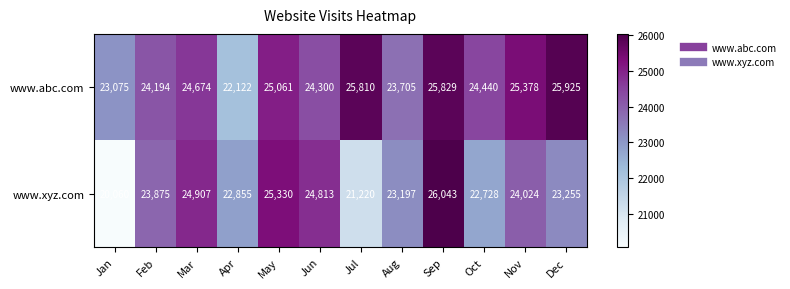

List the series in order of their overall mean, highest first.

www.abc.com, www.xyz.com